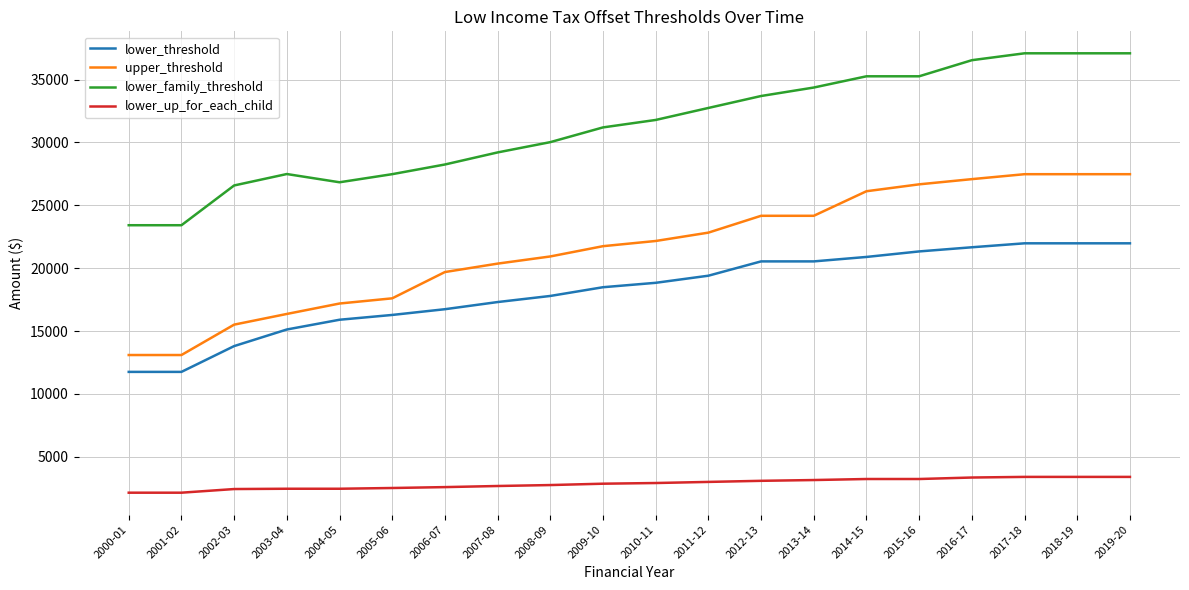

At how many categories does at least one series exceed 36239?

4